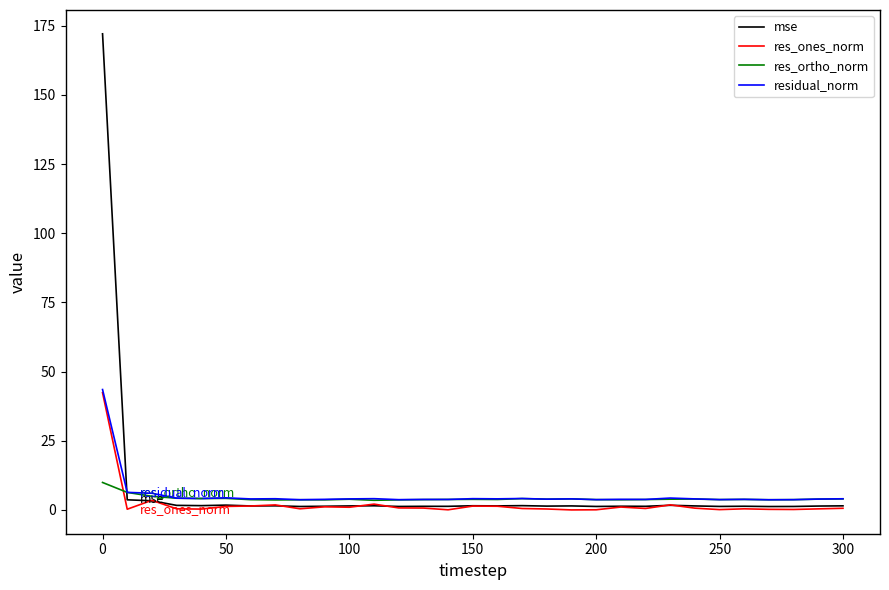

How many intersections are there between mse and residual_norm?

1